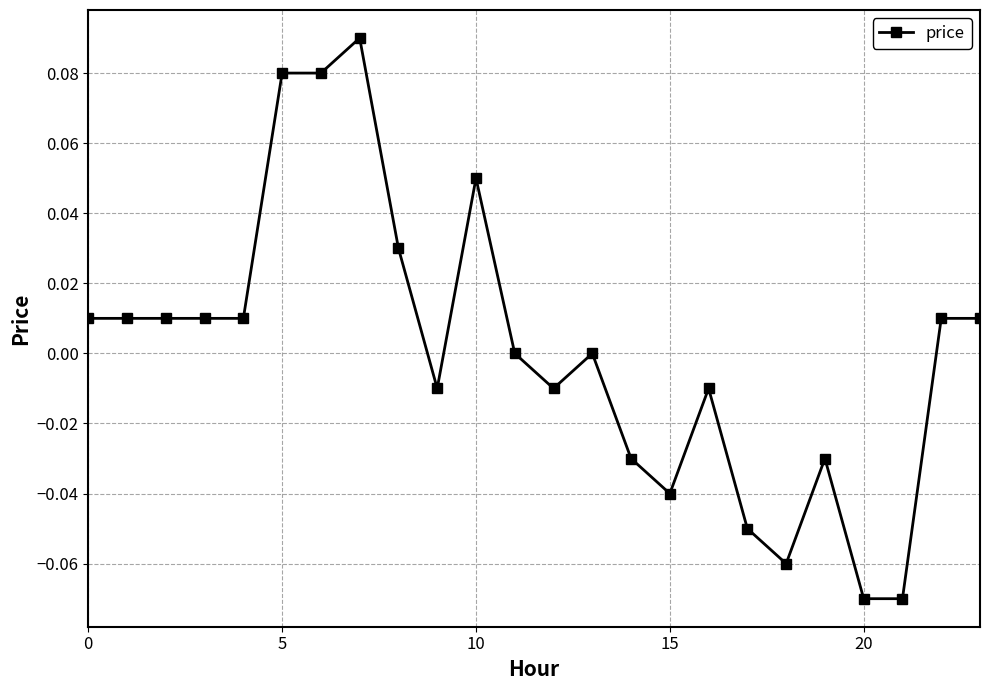

Where is the first local minimum?

9